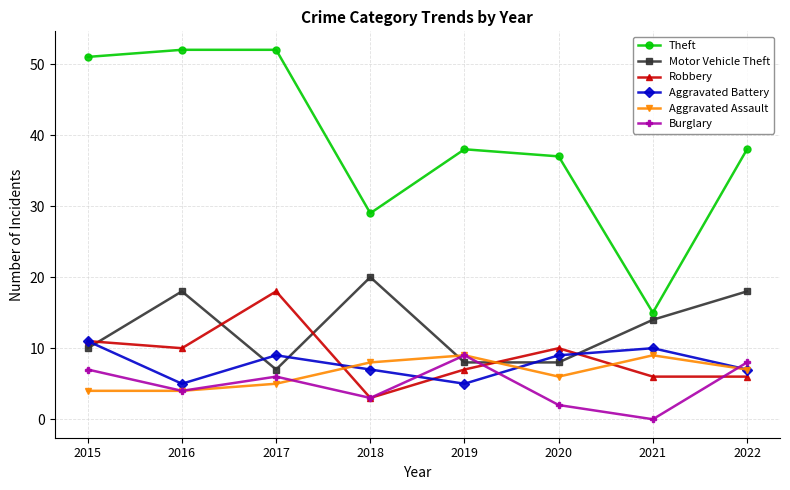

What is the difference between the Burglary values at 2021 and 2019?

9